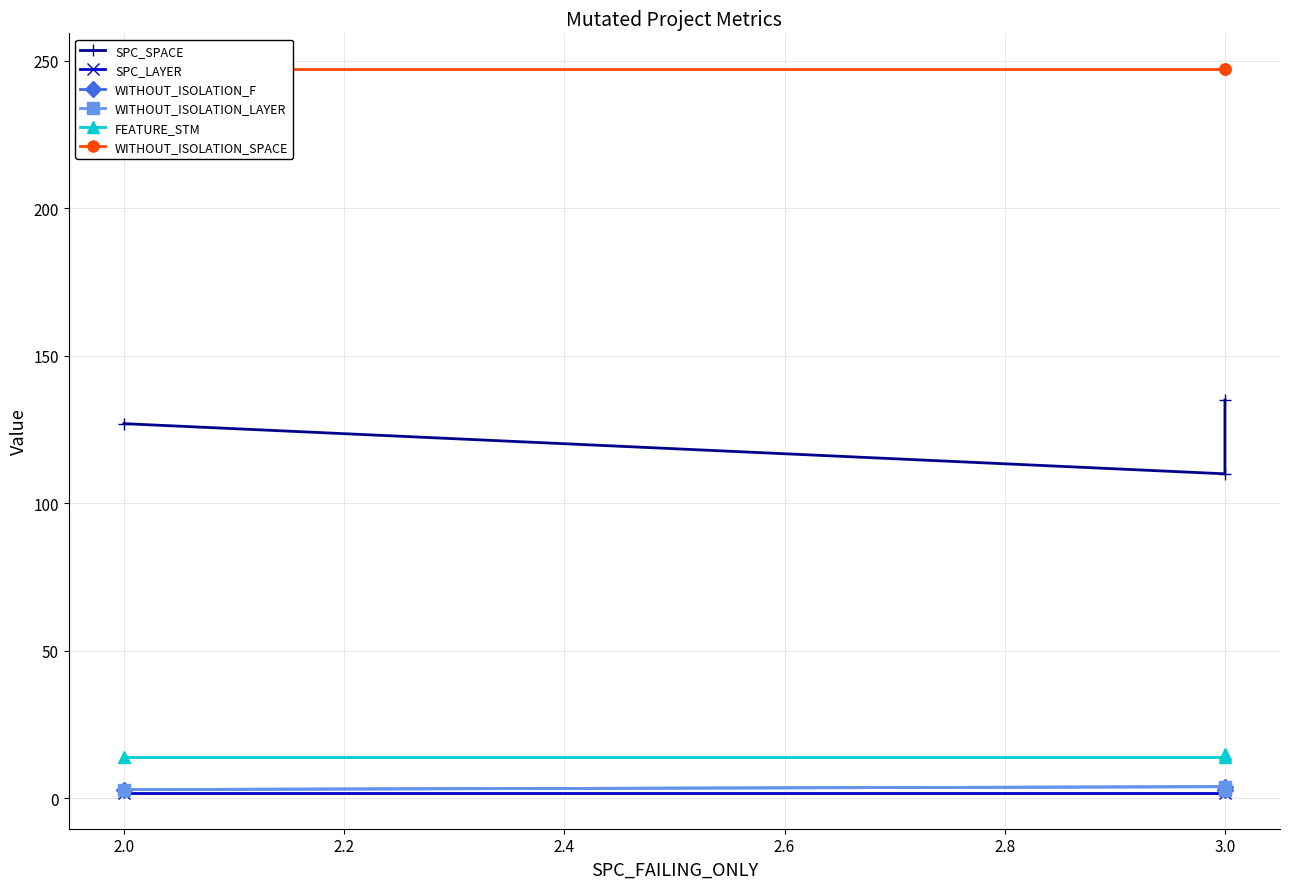

Does the chart display data point markers on the line(s)?

Yes